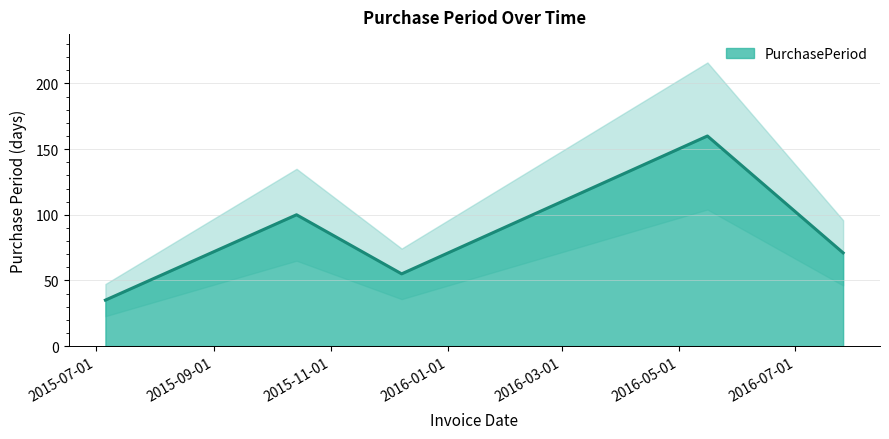

What value does the data have at 2016-05-16?

160